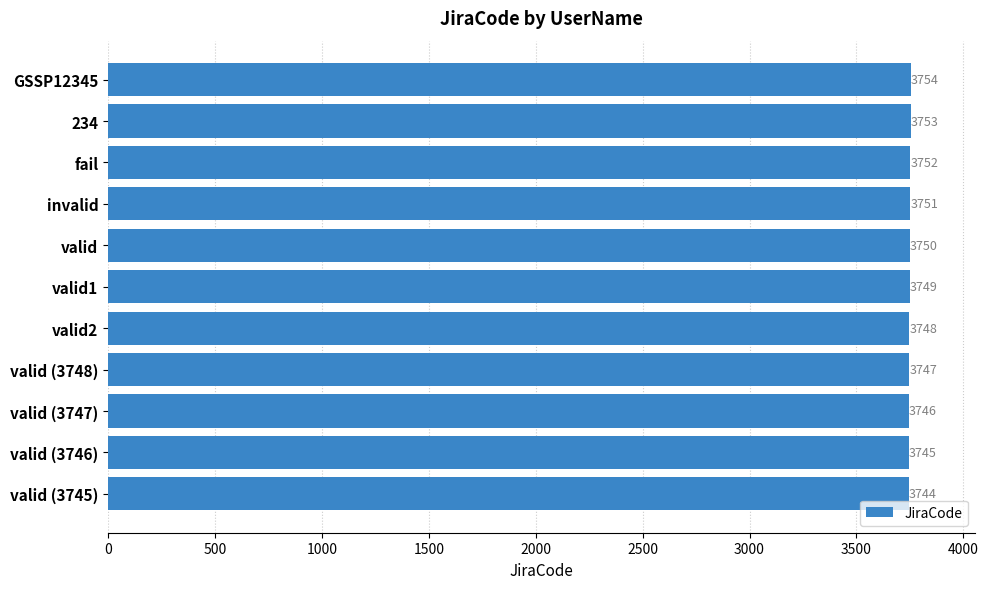

List the labels in order of value, largest first.

GSSP12345, 234, fail, invalid, valid, valid1, valid2, valid (3748), valid (3747), valid (3746), valid (3745)